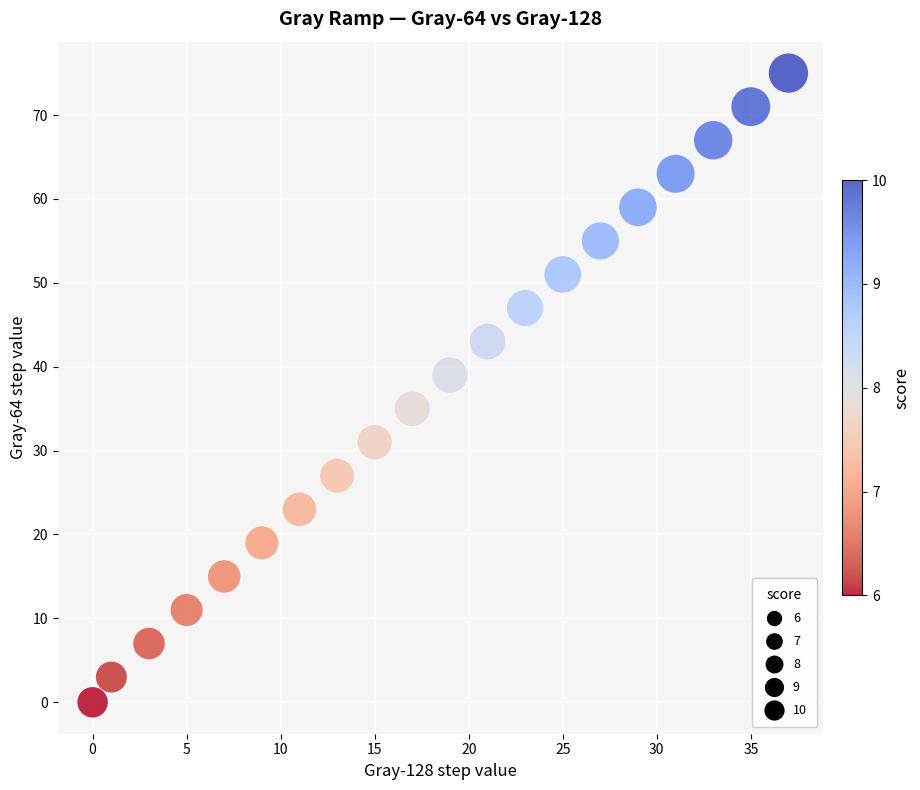

How many points are shown in the scatter plot?

20